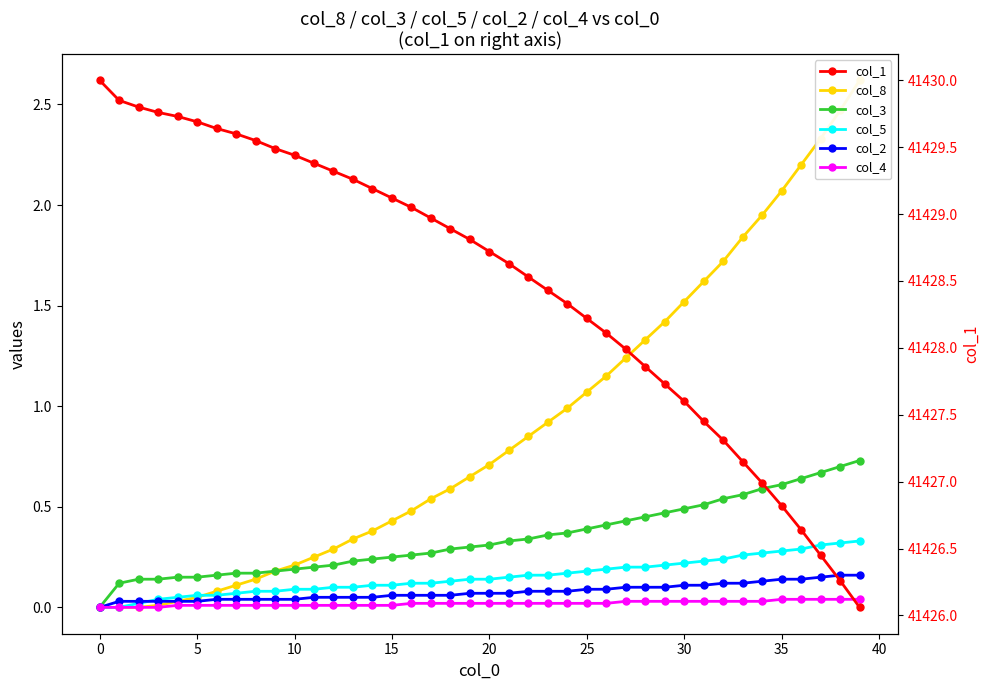

What is the difference between the maximum and minimum values in the col_2 series?

0.2